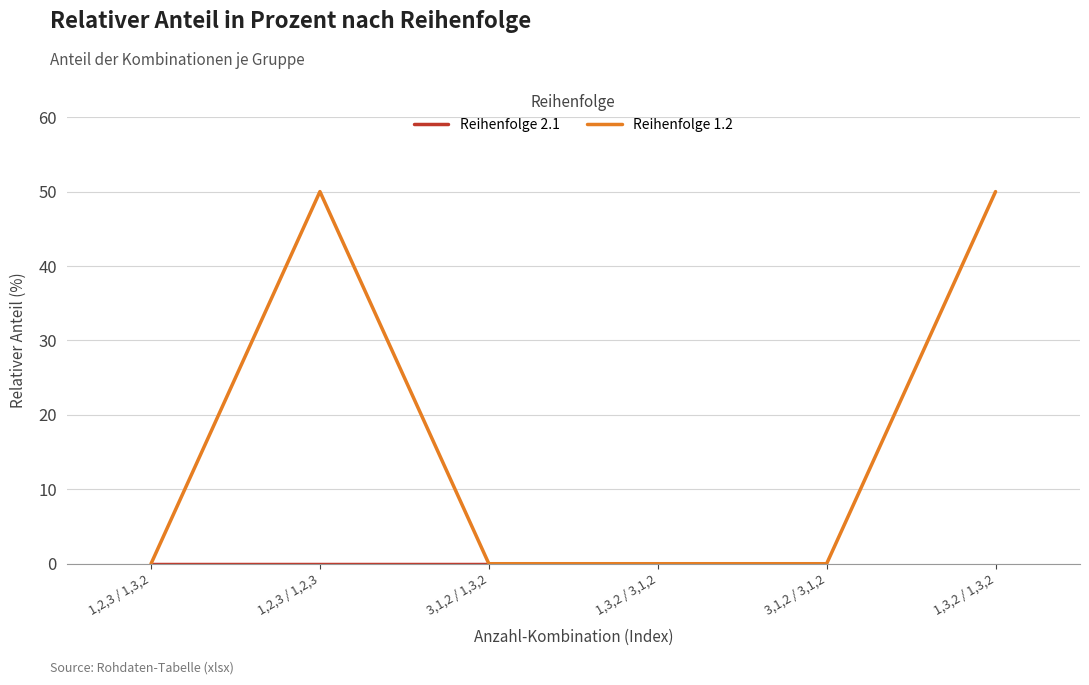

How many interior local peaks (higher than both neighbors) does the data have?

1